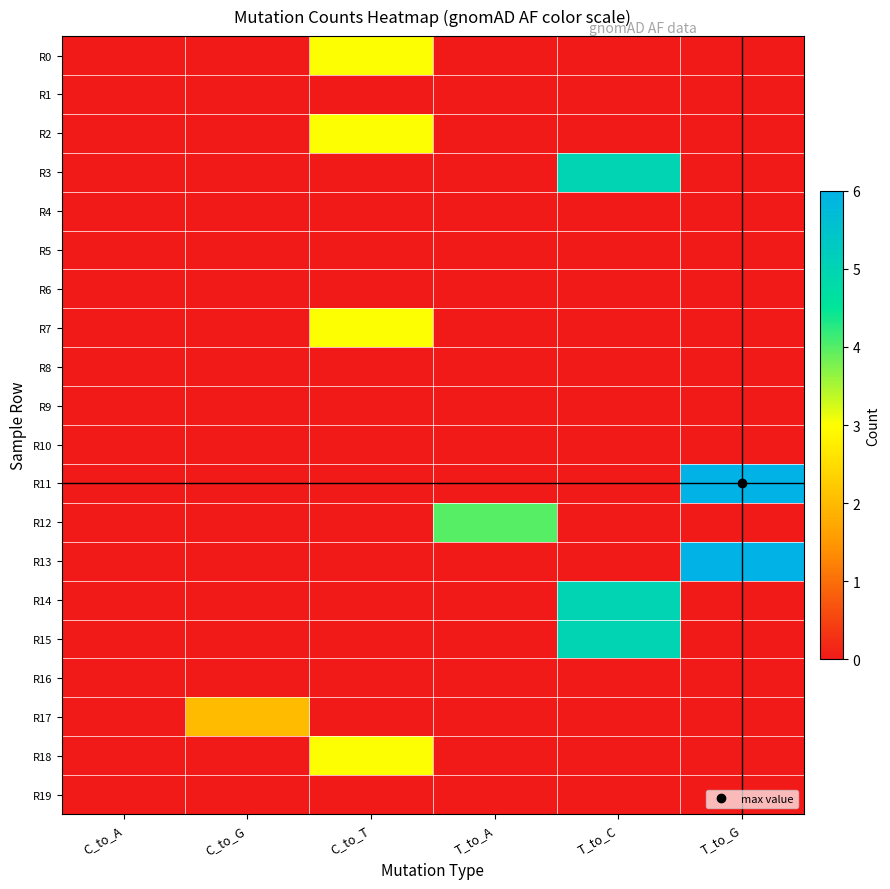

Which series has the widest spread of values?

R11